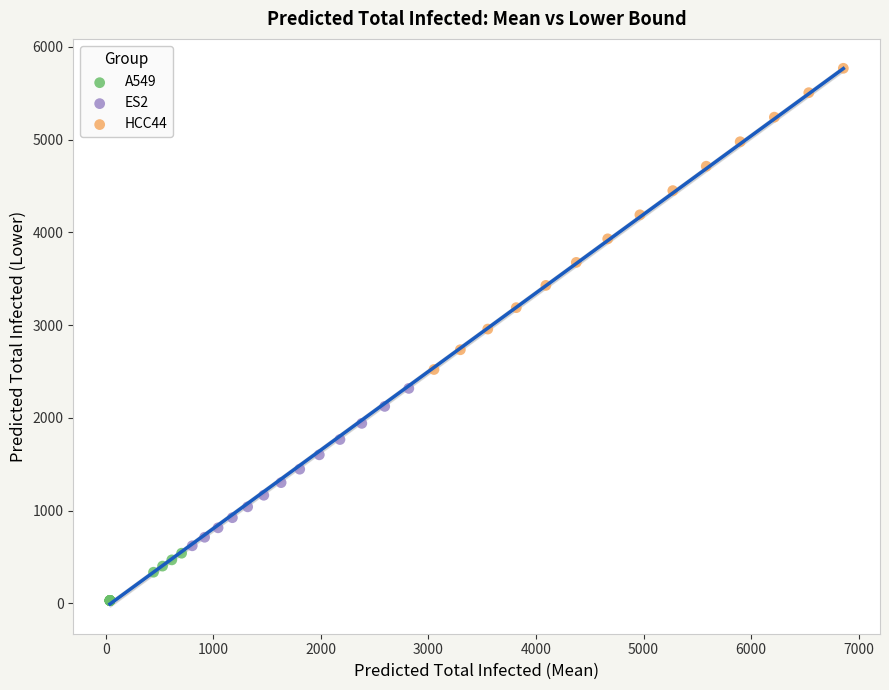

Which series has the widest spread of Y values?

HCC44